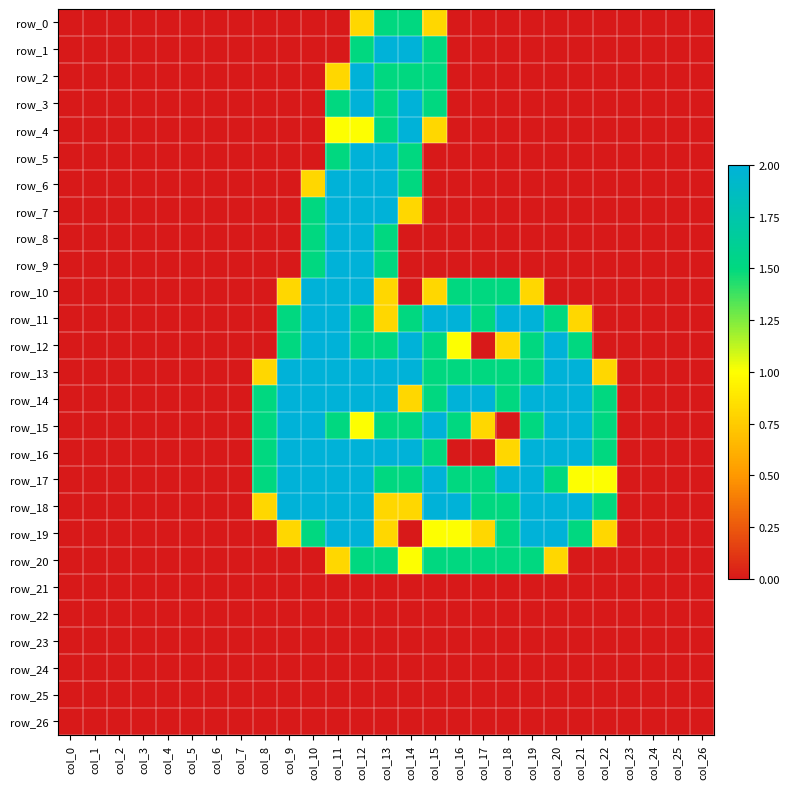

How many categories are shown in the chart?

27